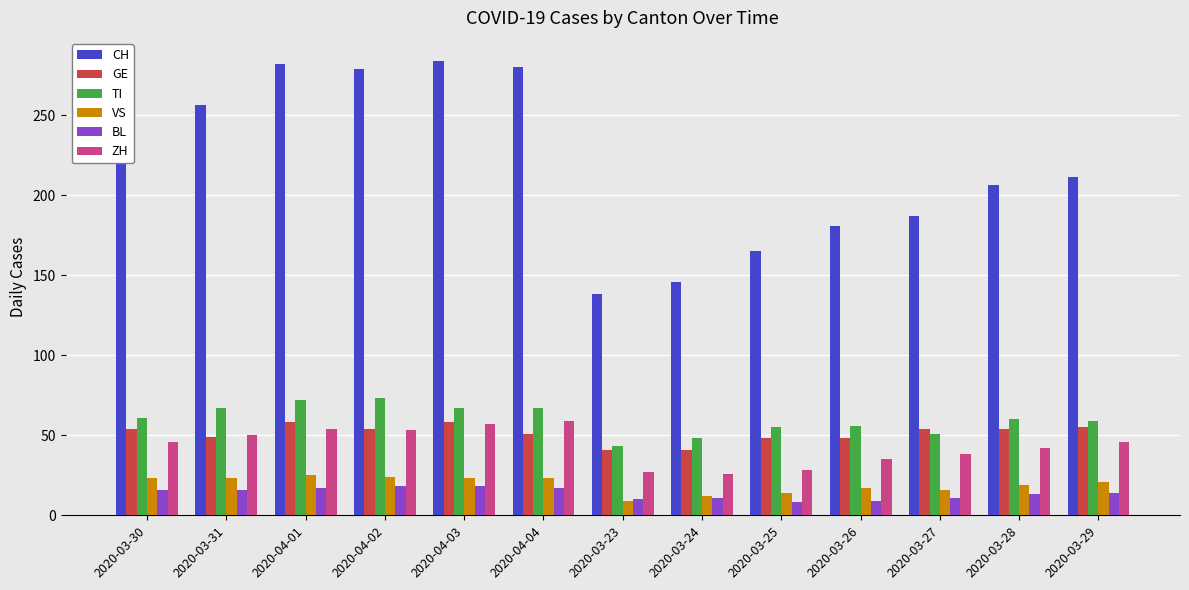

True or false: BL has a value of 11 at 2020-03-24.

True